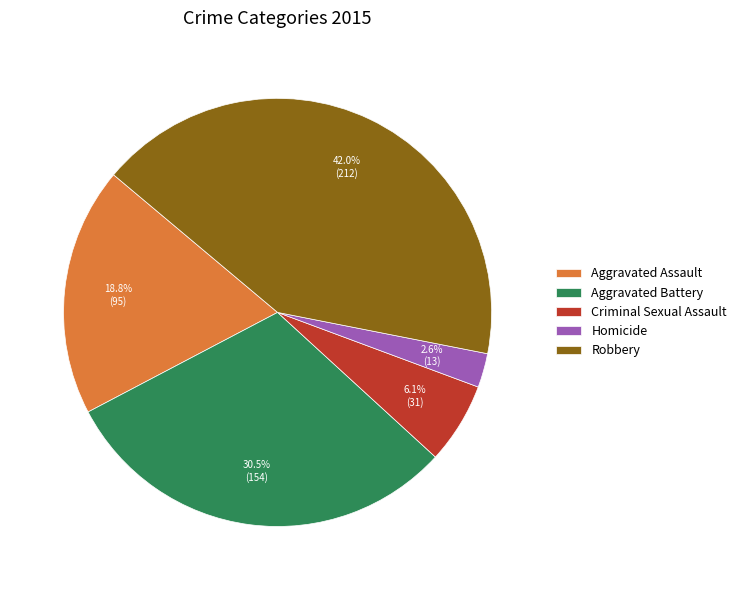

What portion of the pie excludes Aggravated Battery?

69.5%